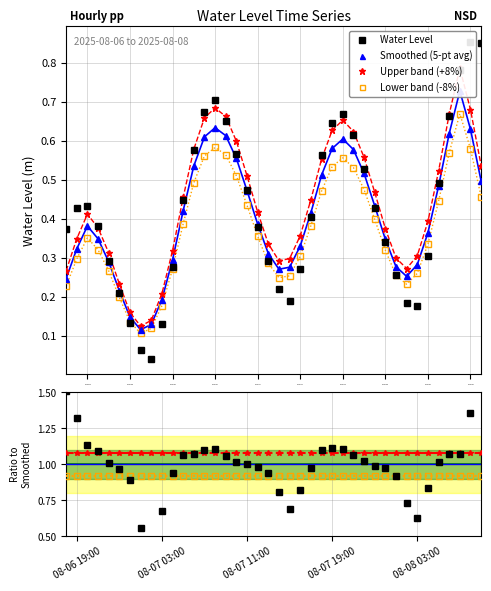

True or false: Lower band (-8%) has more than 1 points higher than both neighbors.

True